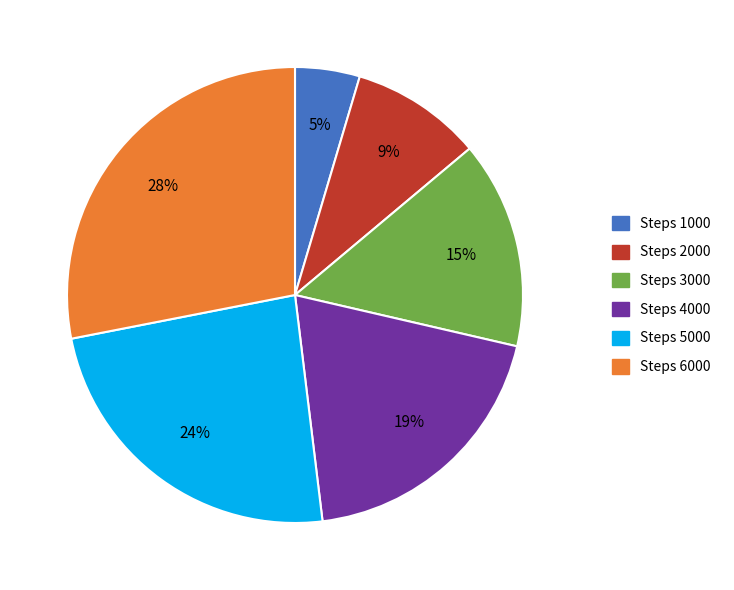

To the nearest percent, what percentage of the pie is Steps 3000?

15%